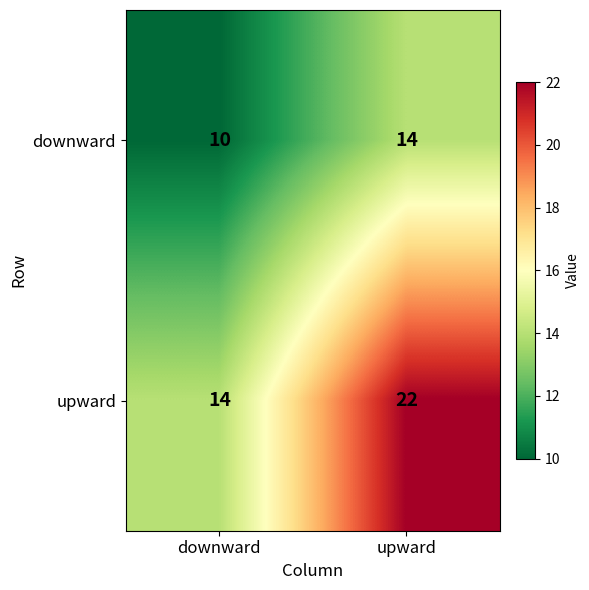

Which series has the largest total across all categories?

upward